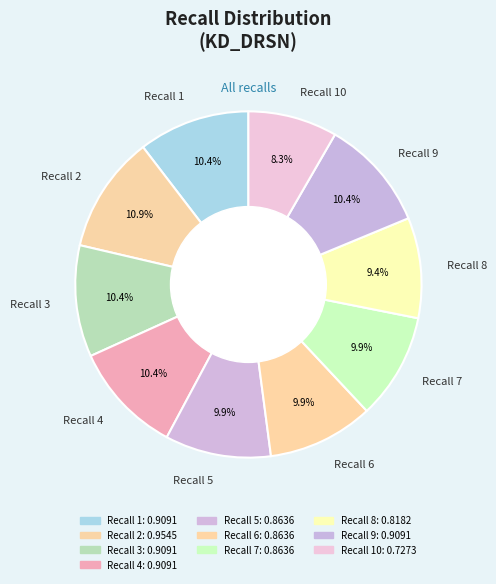

To the nearest percent, what is the difference between the largest and smallest slice percentages?

3%